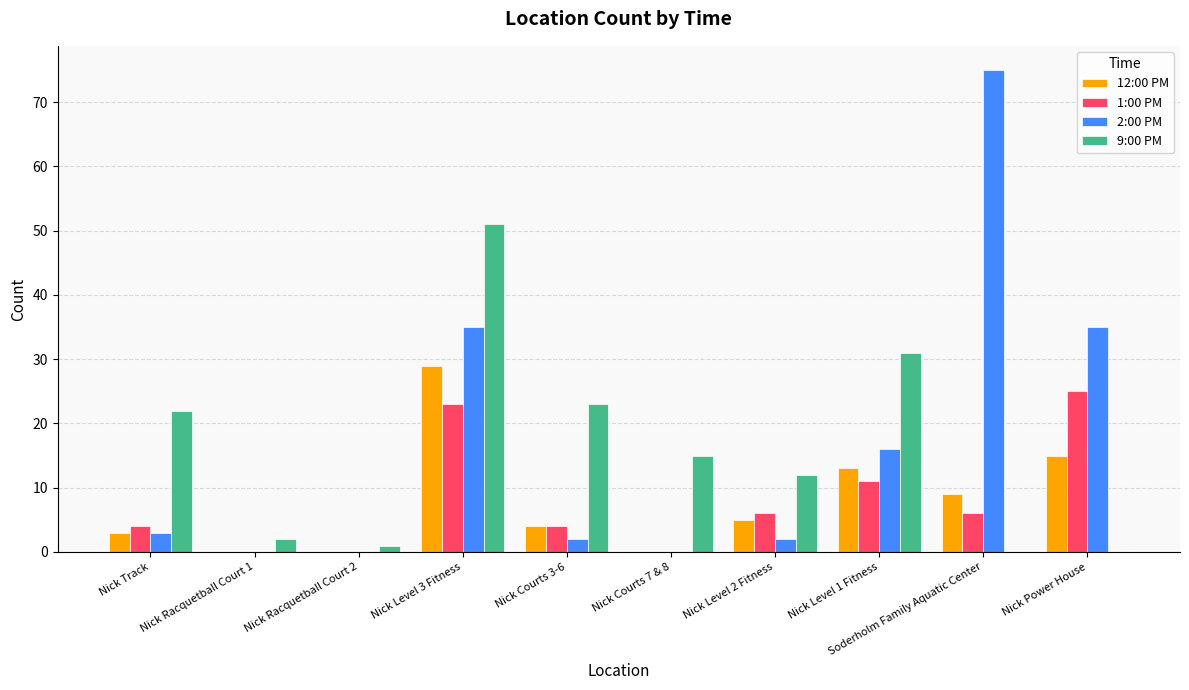

Is it true that 2:00 PM equals 75 at Soderholm Family Aquatic Center?

True